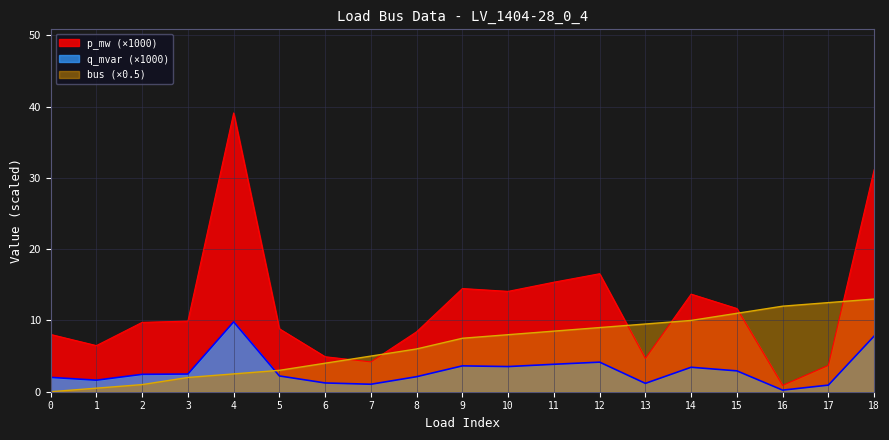

What is the difference between the maximum and second lowest values in the q_mvar series?

8.9